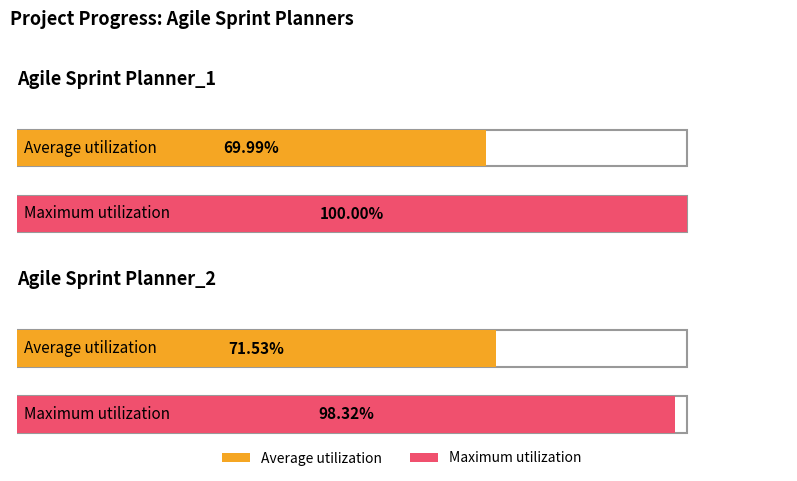

Which category has the lowest value in the Maximum utilization series?

Agile Sprint Planner_2